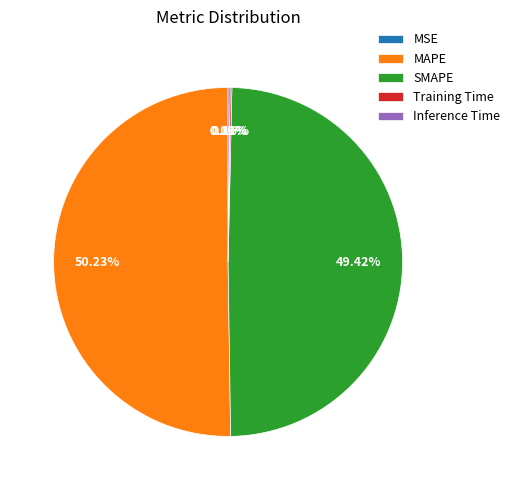

Is it true that SMAPE is 44% of the pie?

False